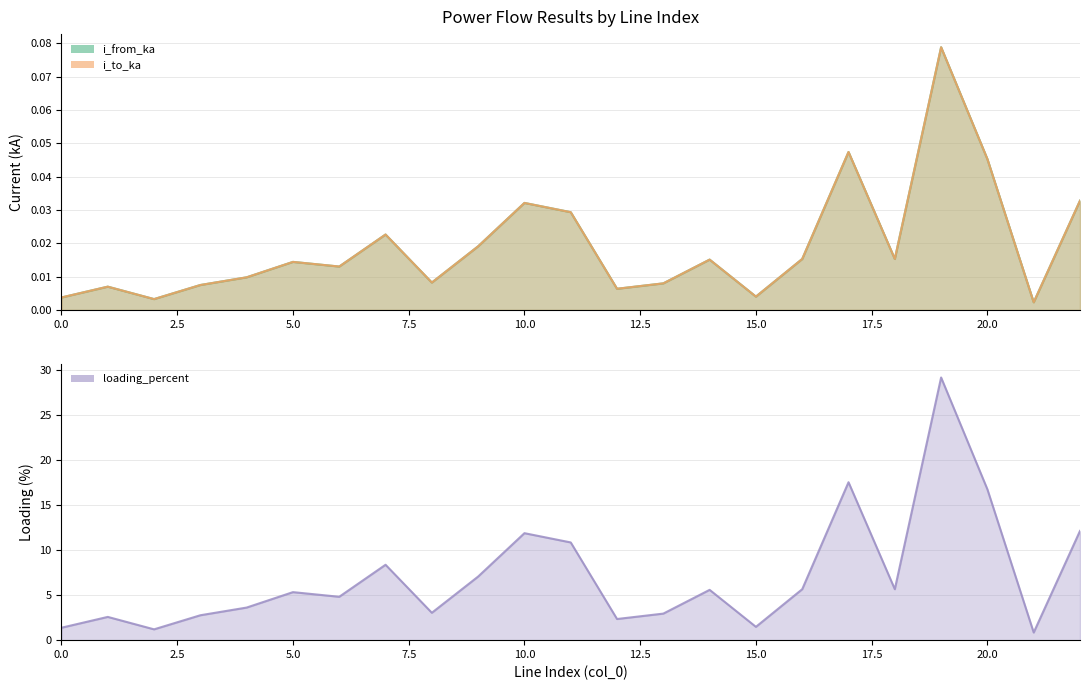

At 5, list the series in order from largest to smallest.

loading_percent, i_from_ka, i_to_ka